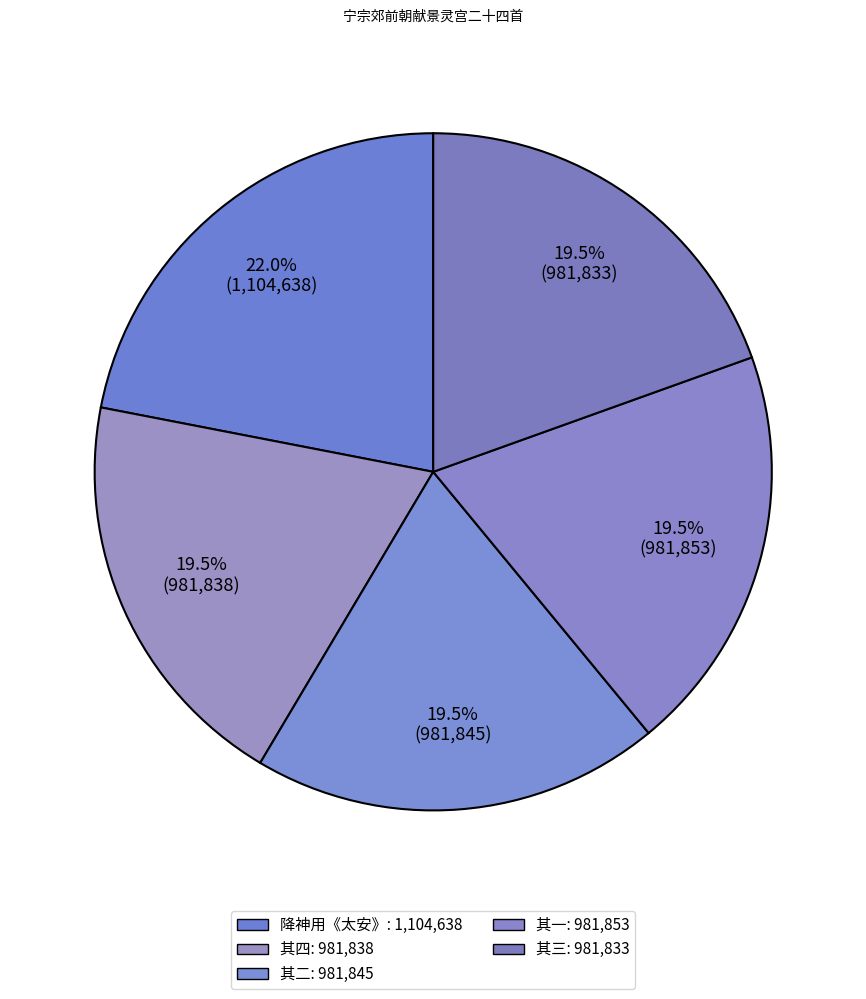

Count the number of slices in the pie.

5